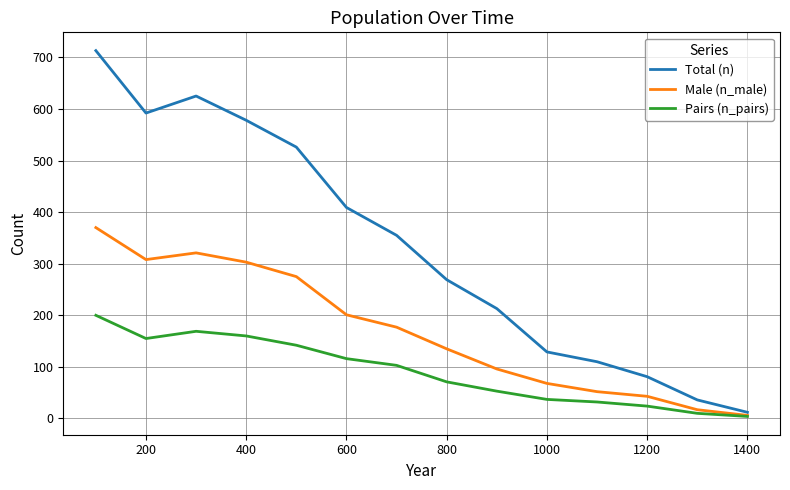

What is the difference between the second highest and second lowest values in the Male (n_male) series?

304